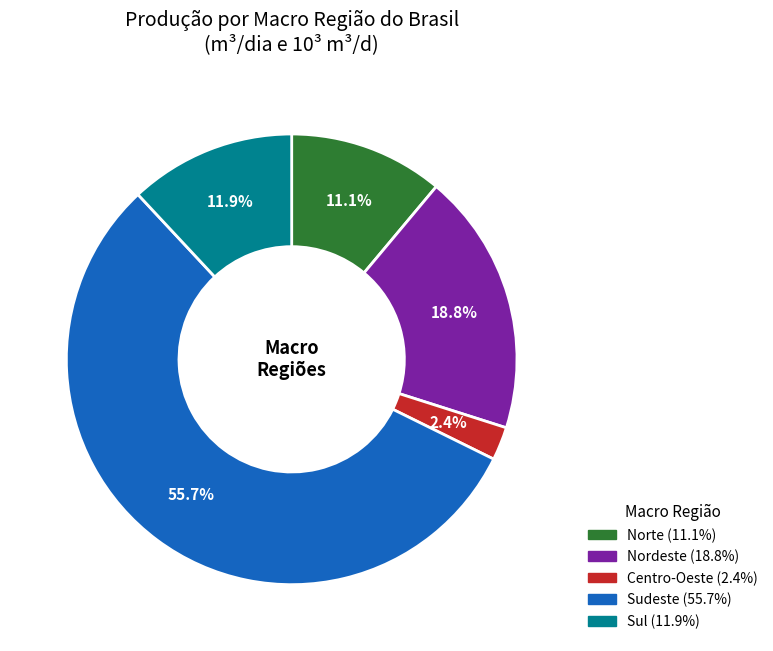

Between Norte and Nordeste, which is larger?

Nordeste